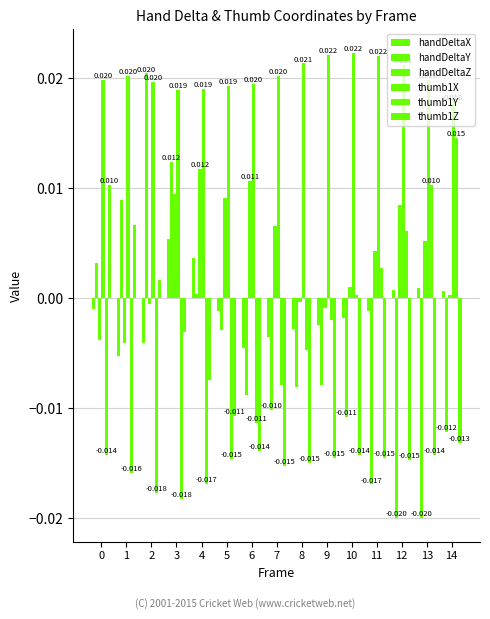

How many data points does each series have?

15